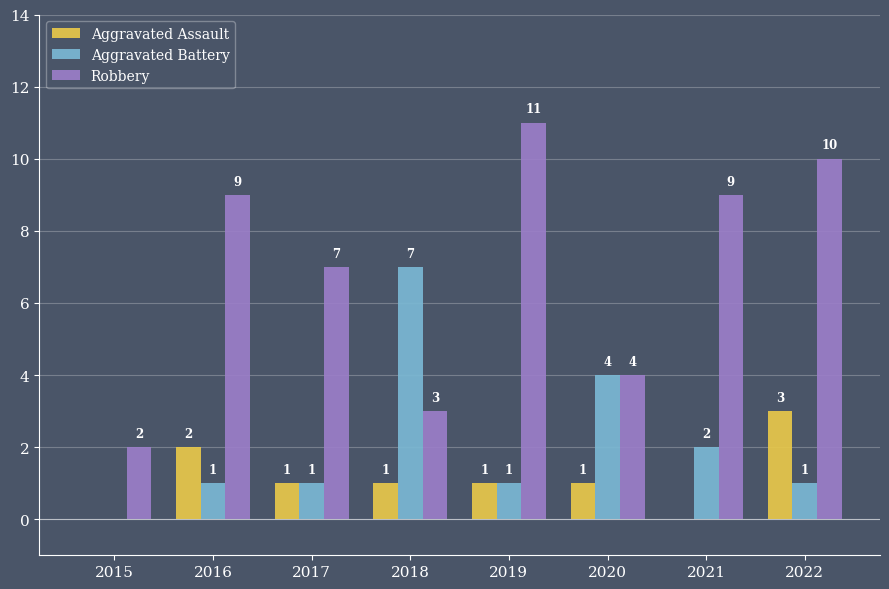

How many groups of bars are there?

8